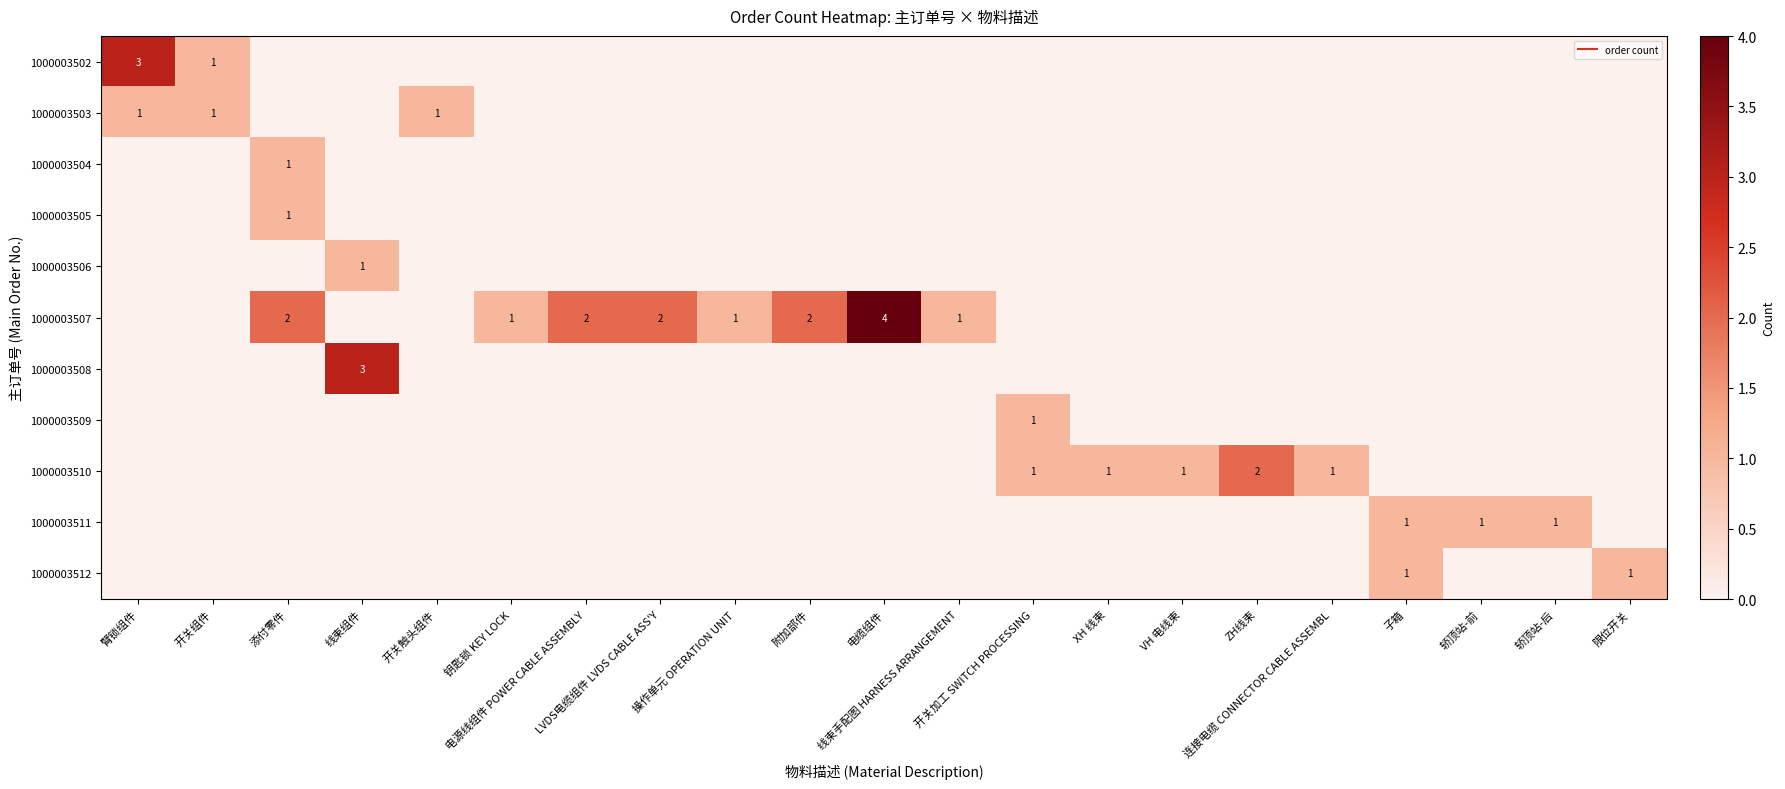

The 1000003503 series shows -1 at 电缆组件. True or false?

False